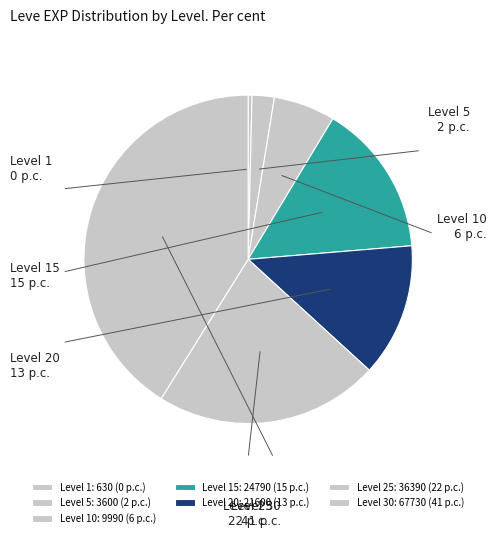

Do Level 30 and Level 25 together represent more than half of the pie?

Yes